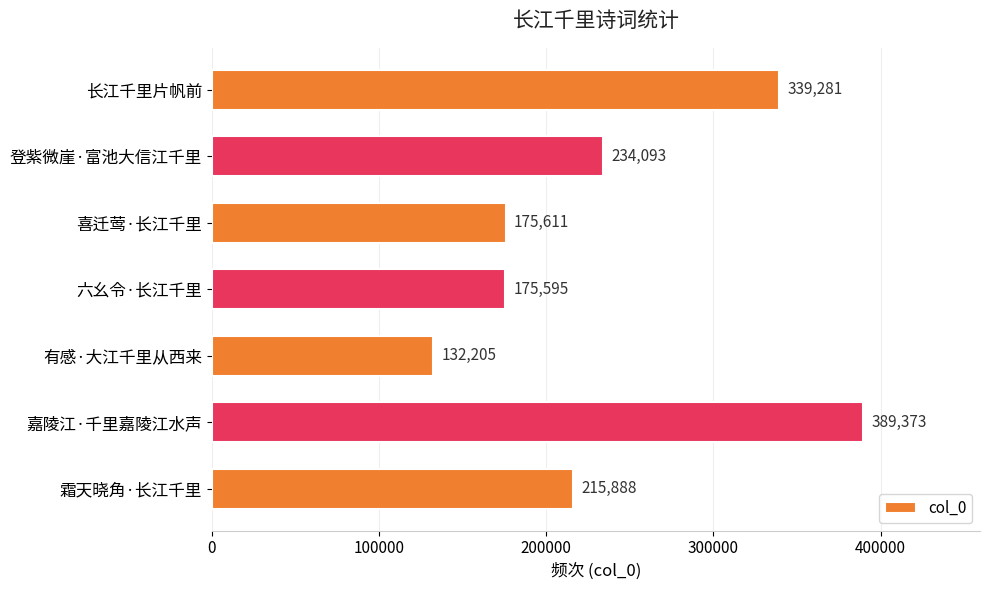

Which label corresponds to the smallest value in the chart?

有感·大江千里从西来